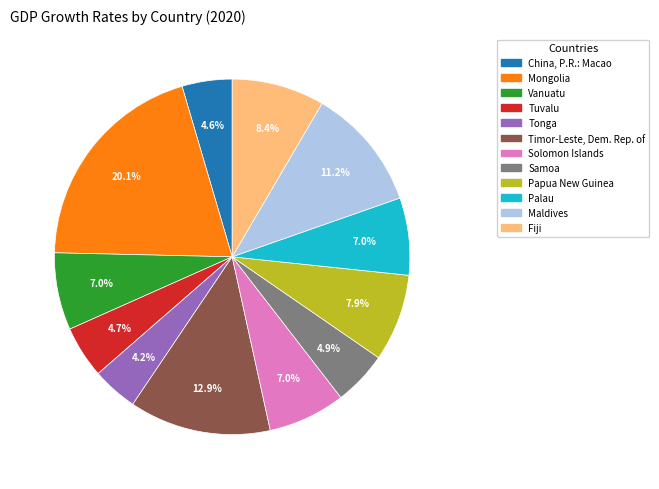

Is there any slice that represents more than half of the pie?

No